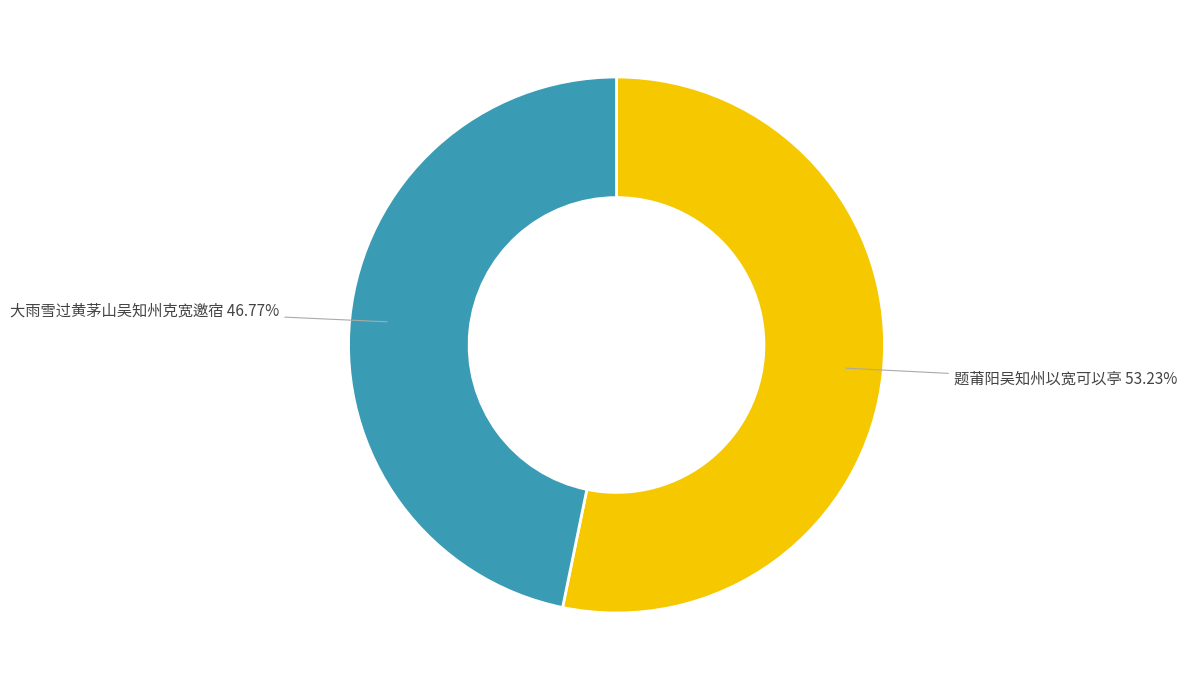

What is the ratio of the value at 题莆阳吴知州以宽可以亭 to the value at 大雨雪过黄茅山吴知州克宽邀宿?

1.1